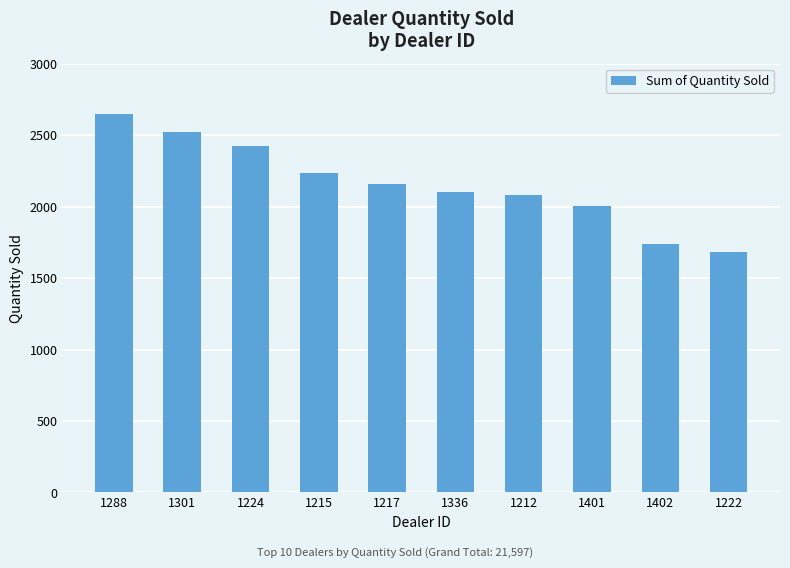

Reading left to right, list all the values displayed in this chart.

2644	2523	2422	2238	2158	2102	2083	2006	1738	1683